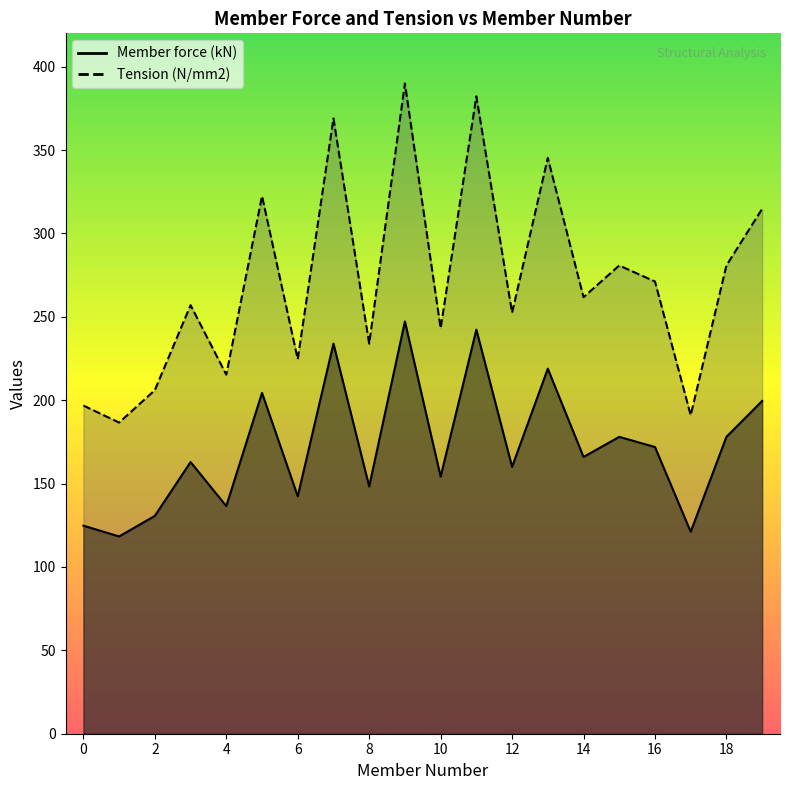

How many categories are shown in the chart?

20